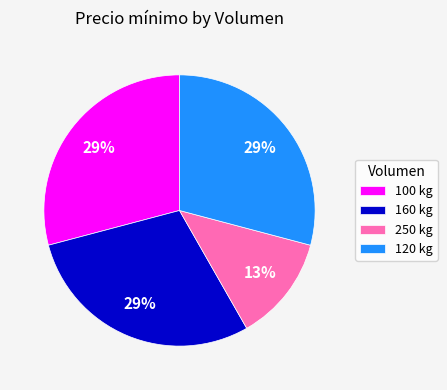

Which category has the smallest portion of the pie?

250 kg